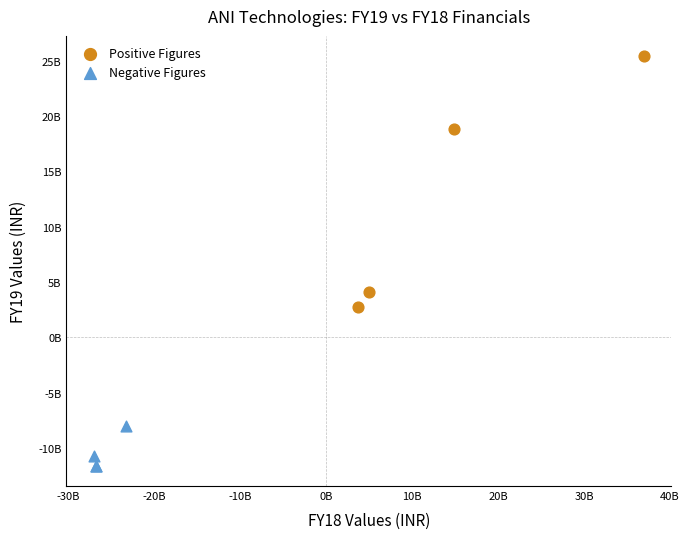

What are all the series names shown in the legend?

Positive Figures, Negative Figures